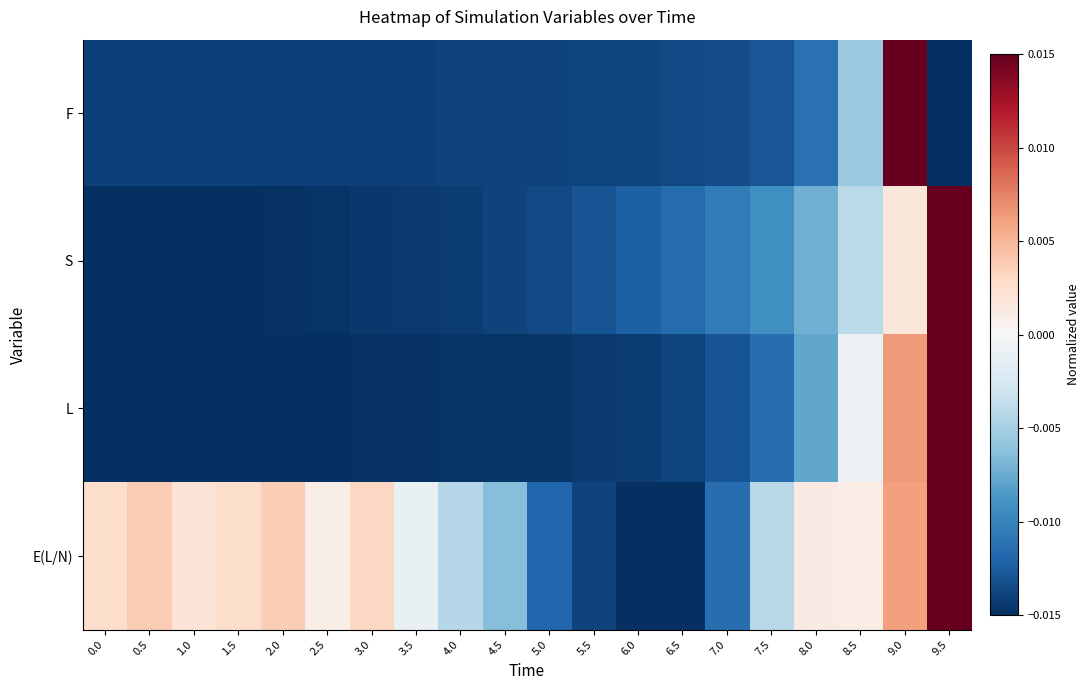

Which series has the largest range (max minus min)?

F